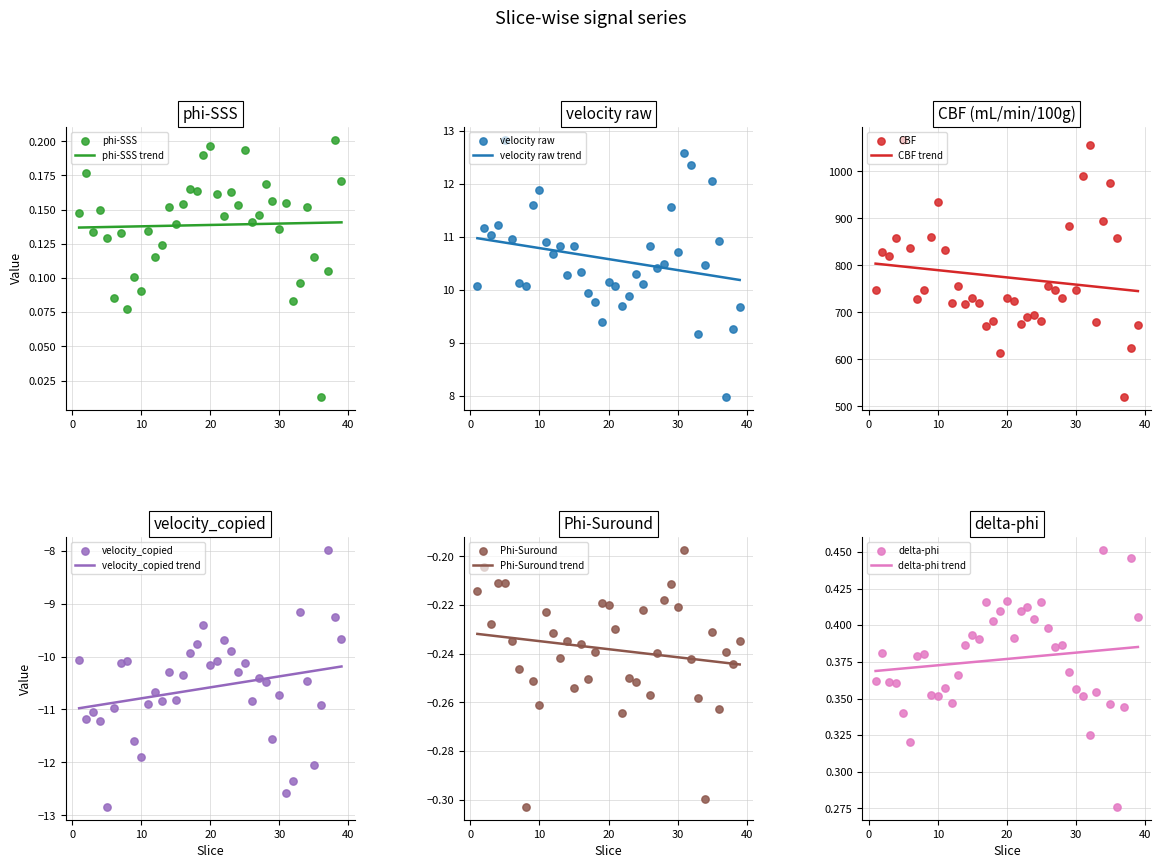

Which series has the largest total across all categories?

CBF